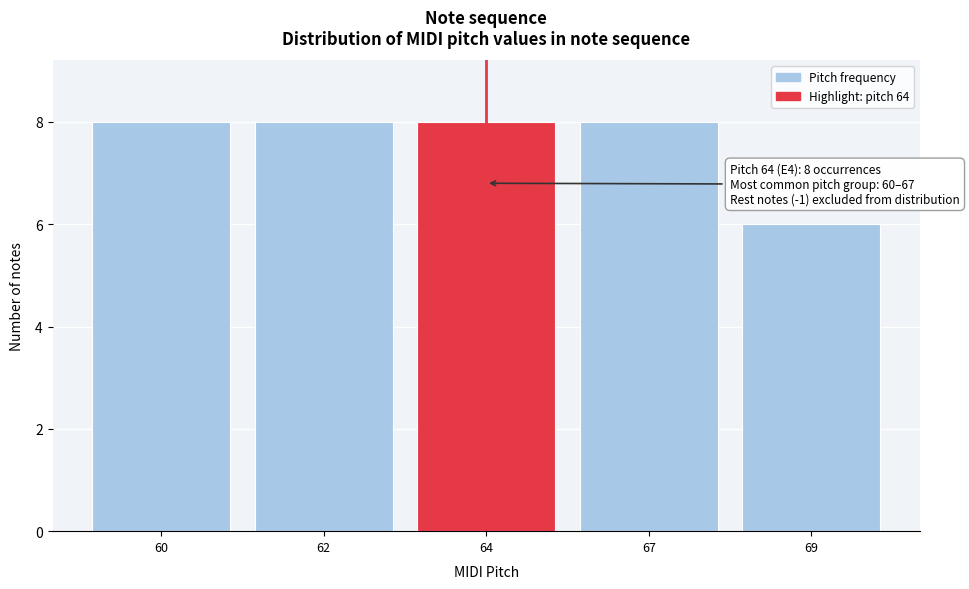

Reading right to left, transcribe all the data shown in this chart.

69=6	67=8	64=8	62=8	60=8